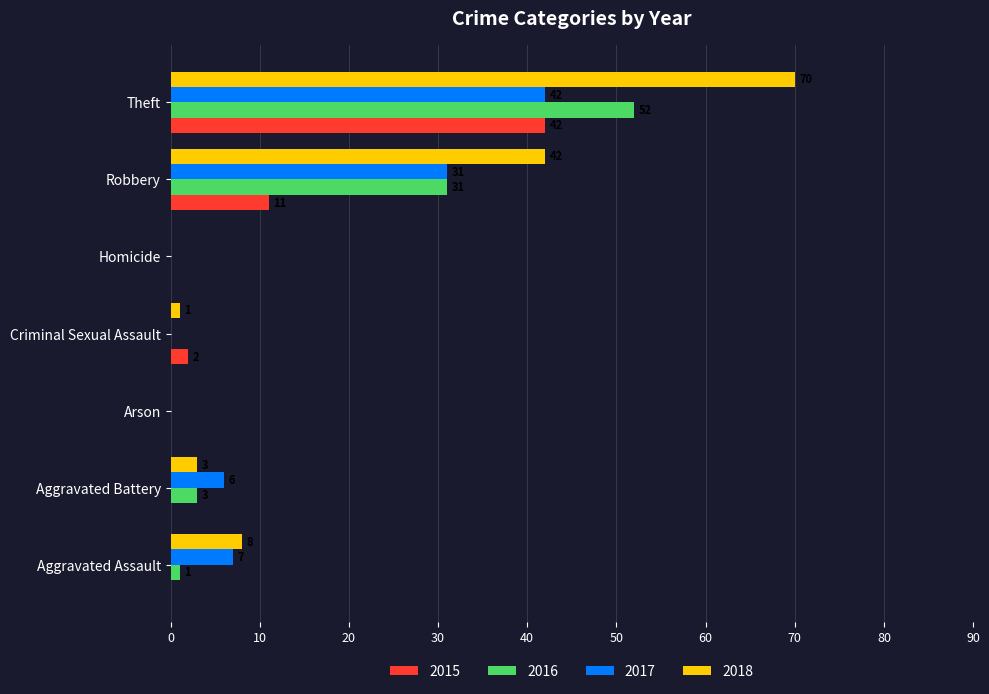

True or false: 2017 has a value of 4 at Aggravated Assault.

False